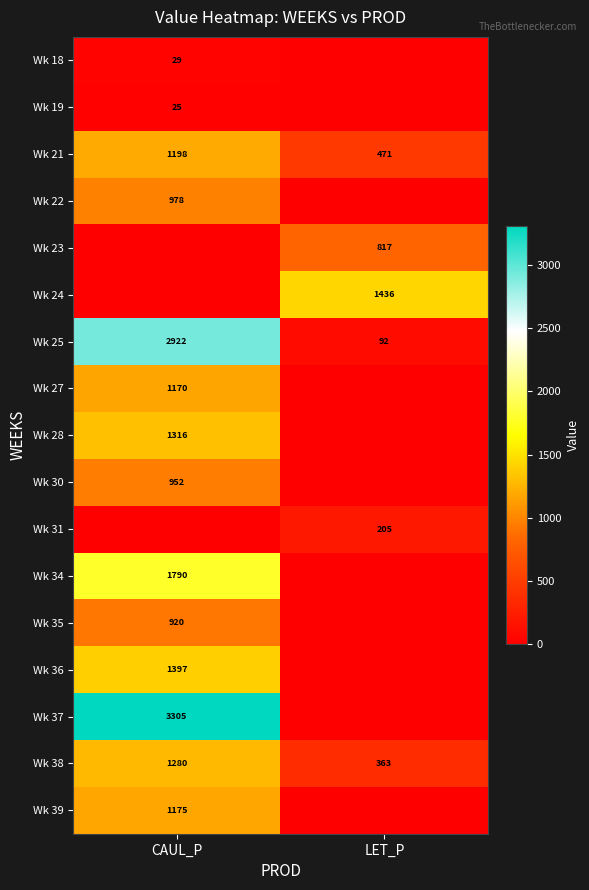

At which category is the sum across all series the highest?

CAUL_P